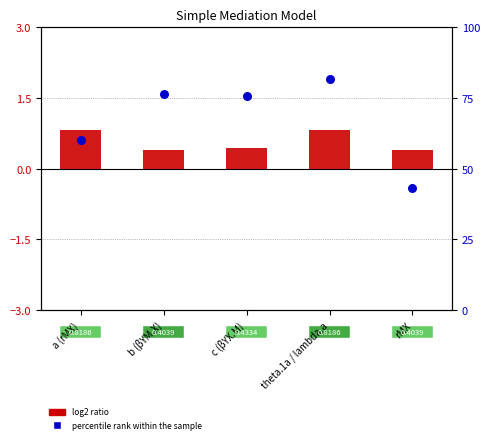

Which series has the widest spread of Y values?

percentile rank within the sample